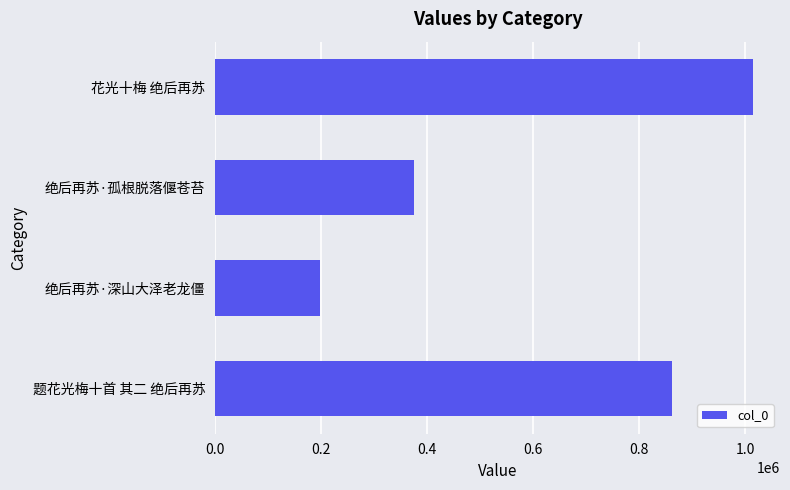

Rank the categories by value from lowest to highest.

绝后再苏·深山大泽老龙僵, 绝后再苏·孤根脱落偃苍苔, 题花光梅十首 其二 绝后再苏, 花光十梅 绝后再苏